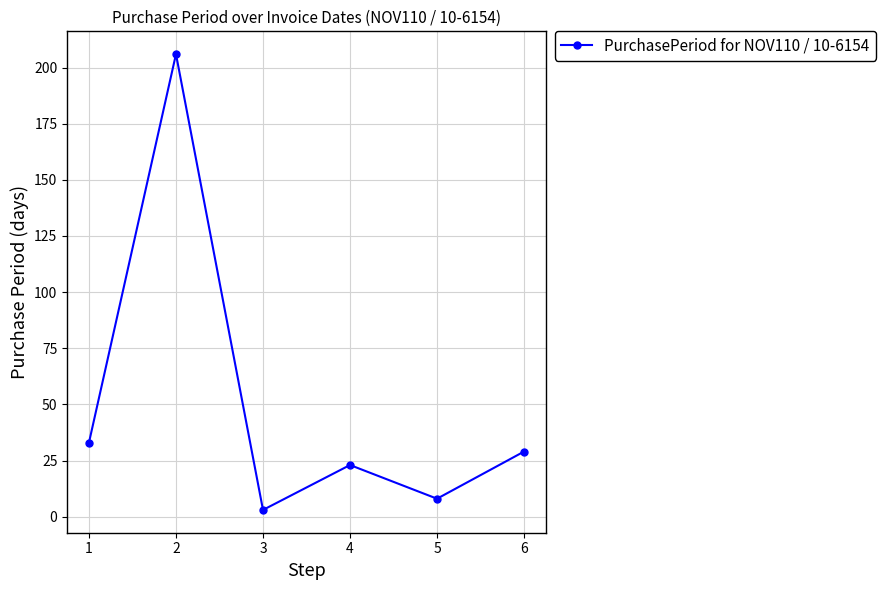

What is the greatest value displayed?

206